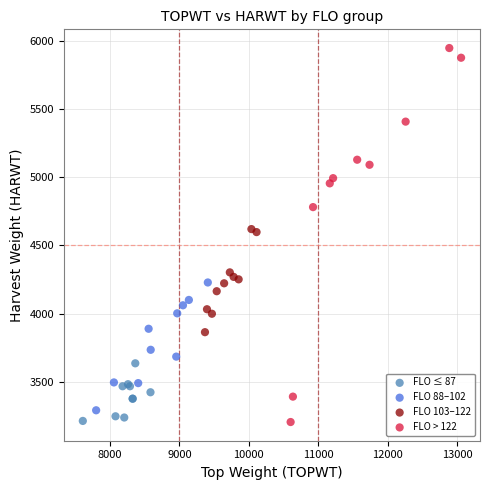

Which series reaches the maximum Y coordinate?

FLO > 122